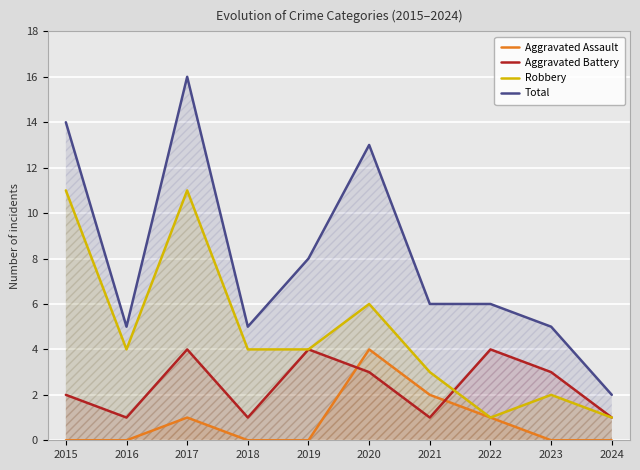

True or false: Aggravated Assault has a value of -2 at 2018.

False